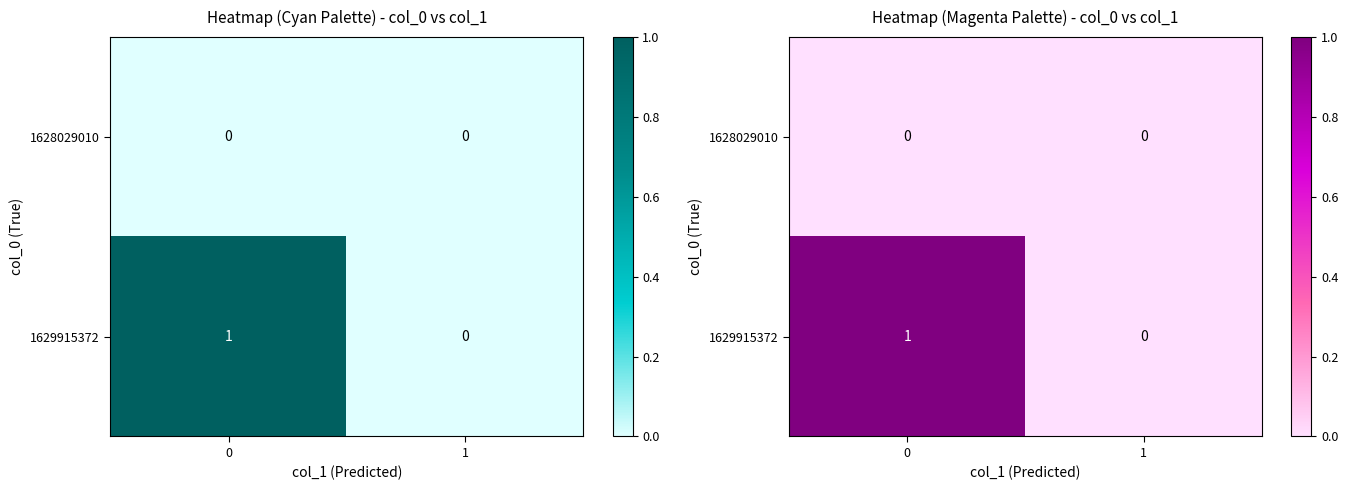

At which label is 1629915372 closest to 0?

1